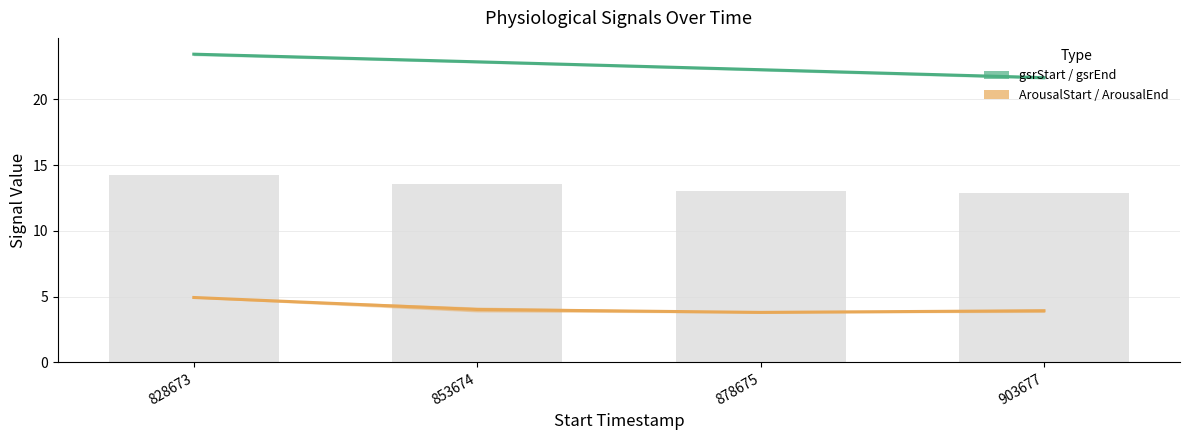

Reading left to right, transcribe all the data shown in this chart.

gsrStart / gsrEnd: 23.4	22.9	22.3	21.7
ArousalStart / ArousalEnd: 4.9	4.0	3.8	3.9